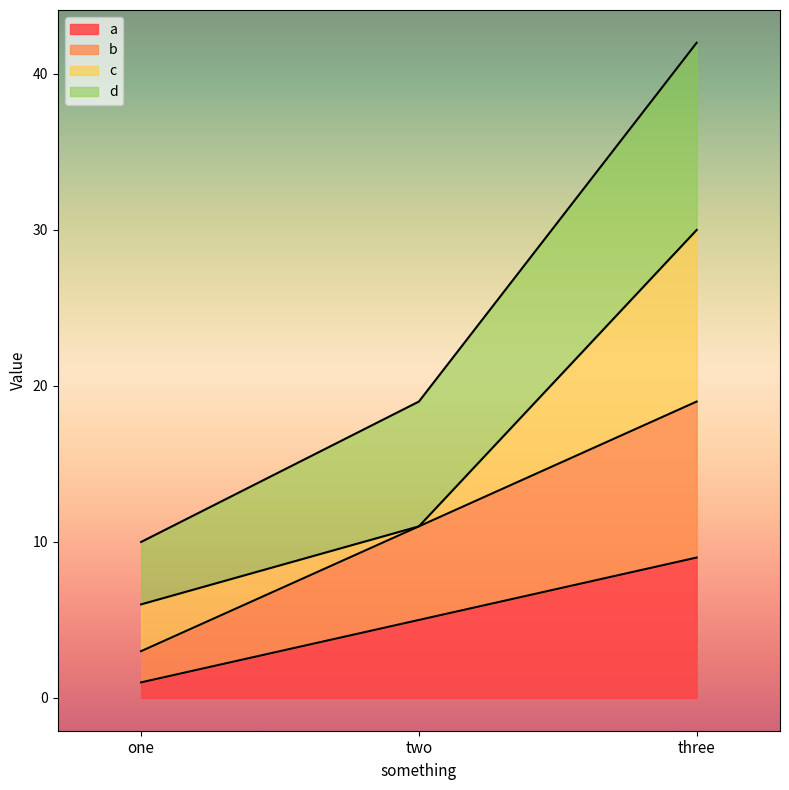

What position from the left is three?

3